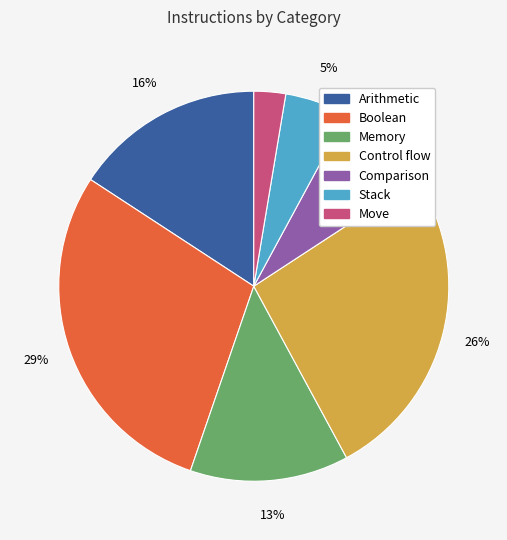

To the nearest percent, what is the difference between the largest and smallest slice percentages?

26%